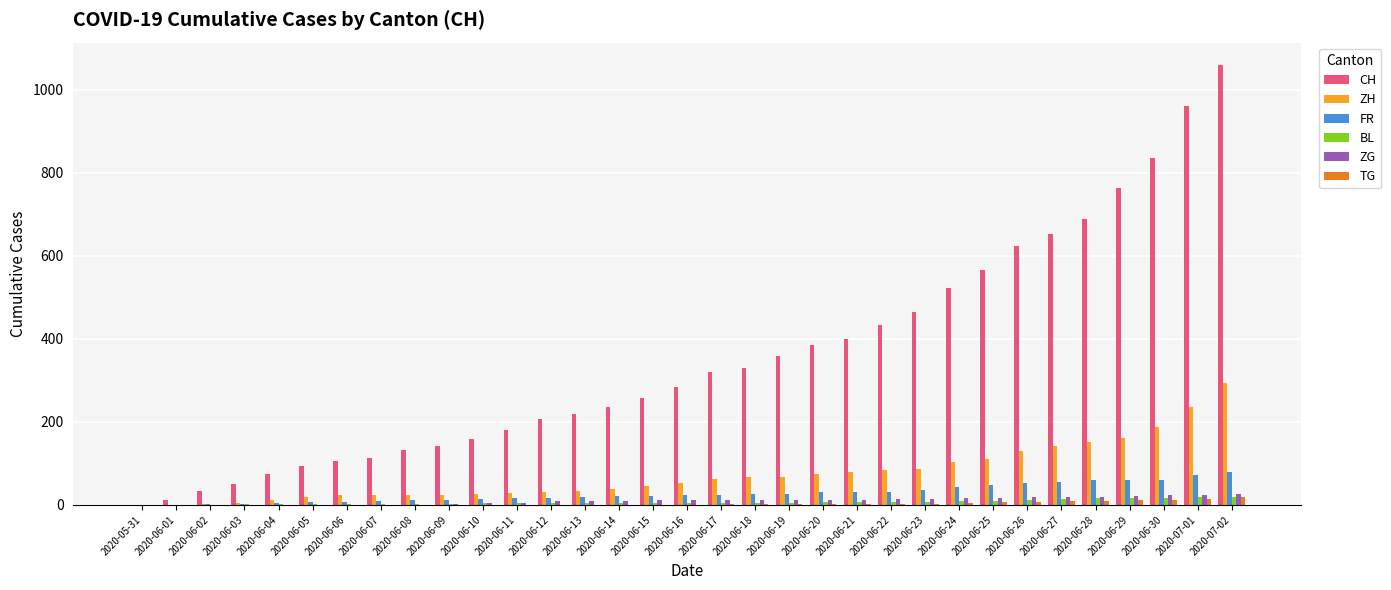

Between 2020-06-05 and 2020-06-20, which series saw the biggest shift?

CH